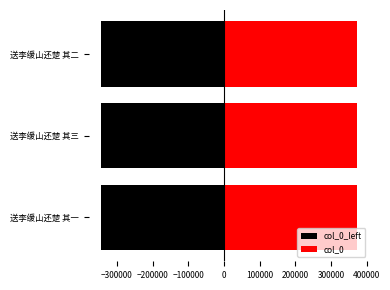

Between 送李缓山还楚 其一 and 送李缓山还楚 其三, which series saw the biggest shift?

col_0